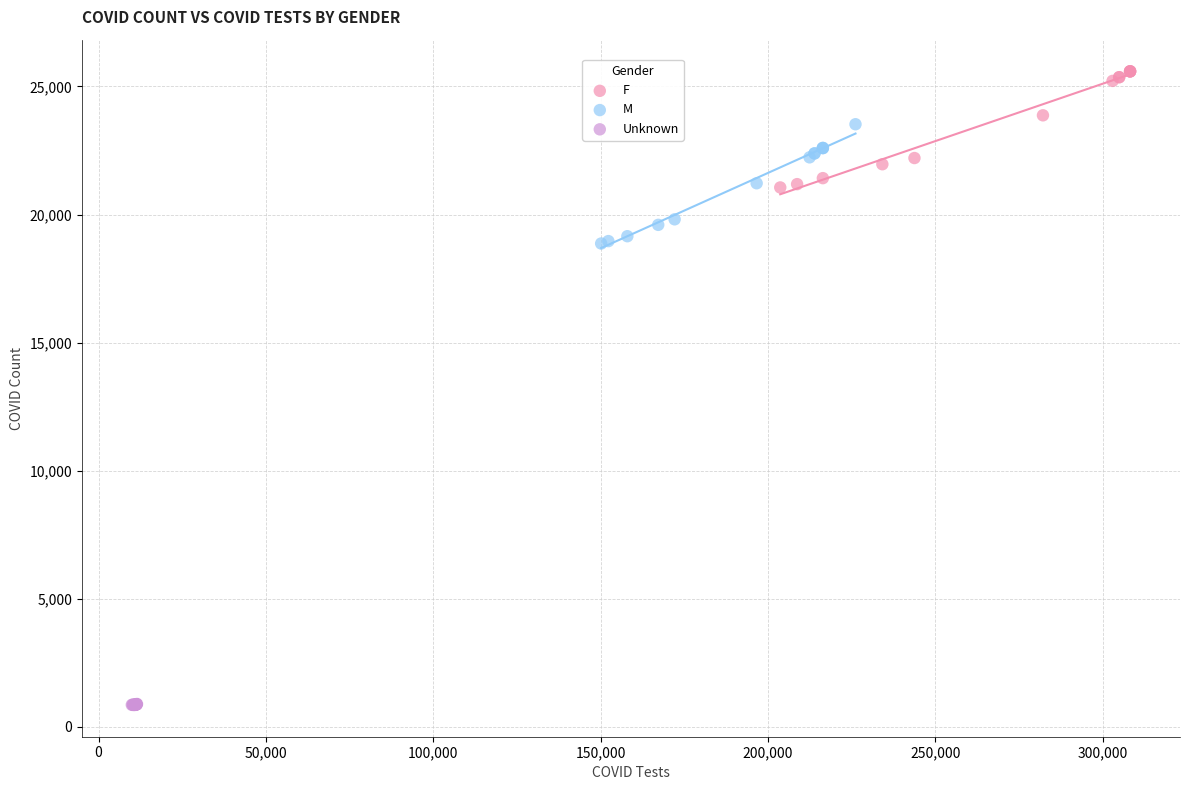

Which series contains the highest Y value?

F